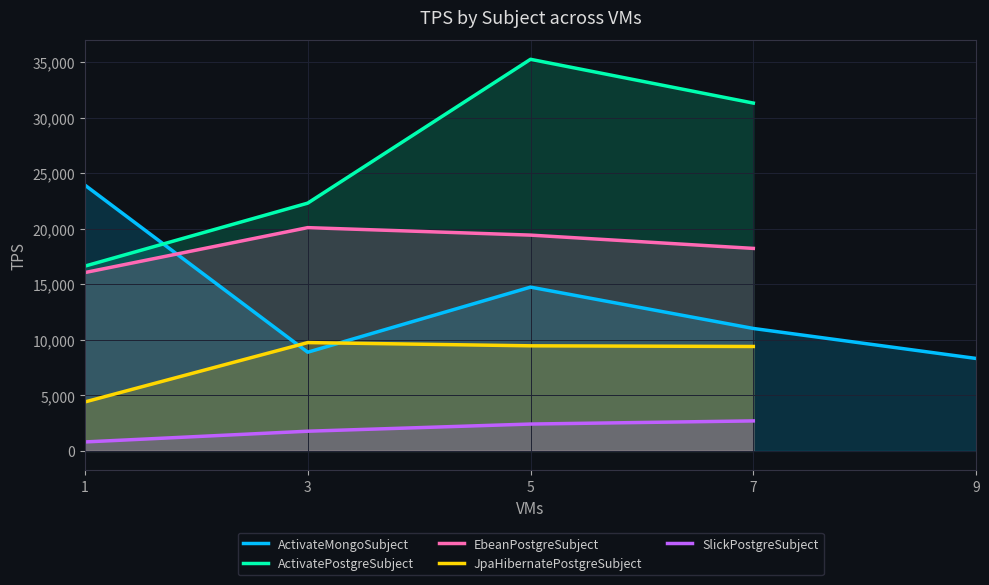

At which category is the sum across all series the highest?

5